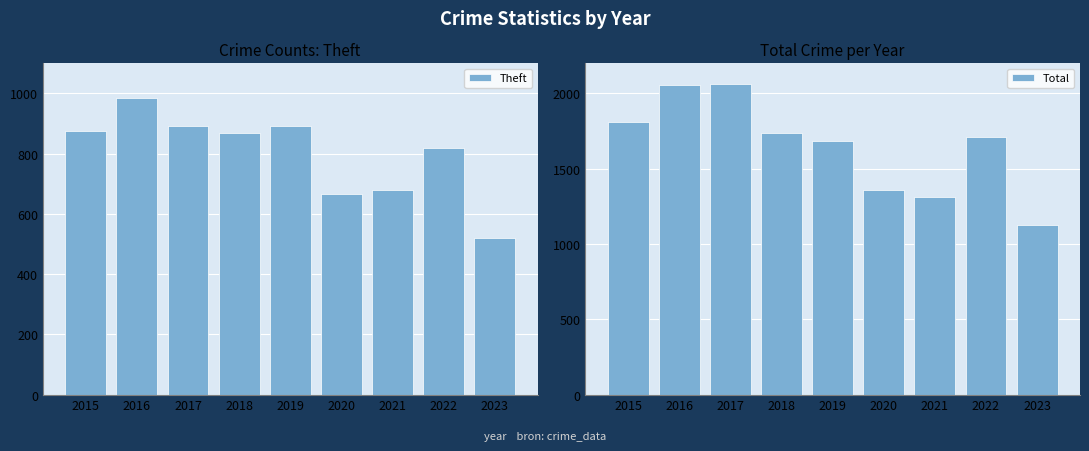

Which category has the lowest value in the Theft series?

2023